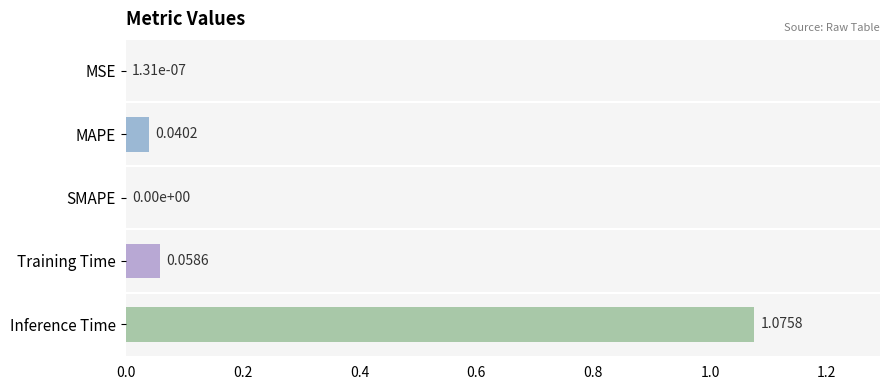

Are the bars horizontal?

Yes